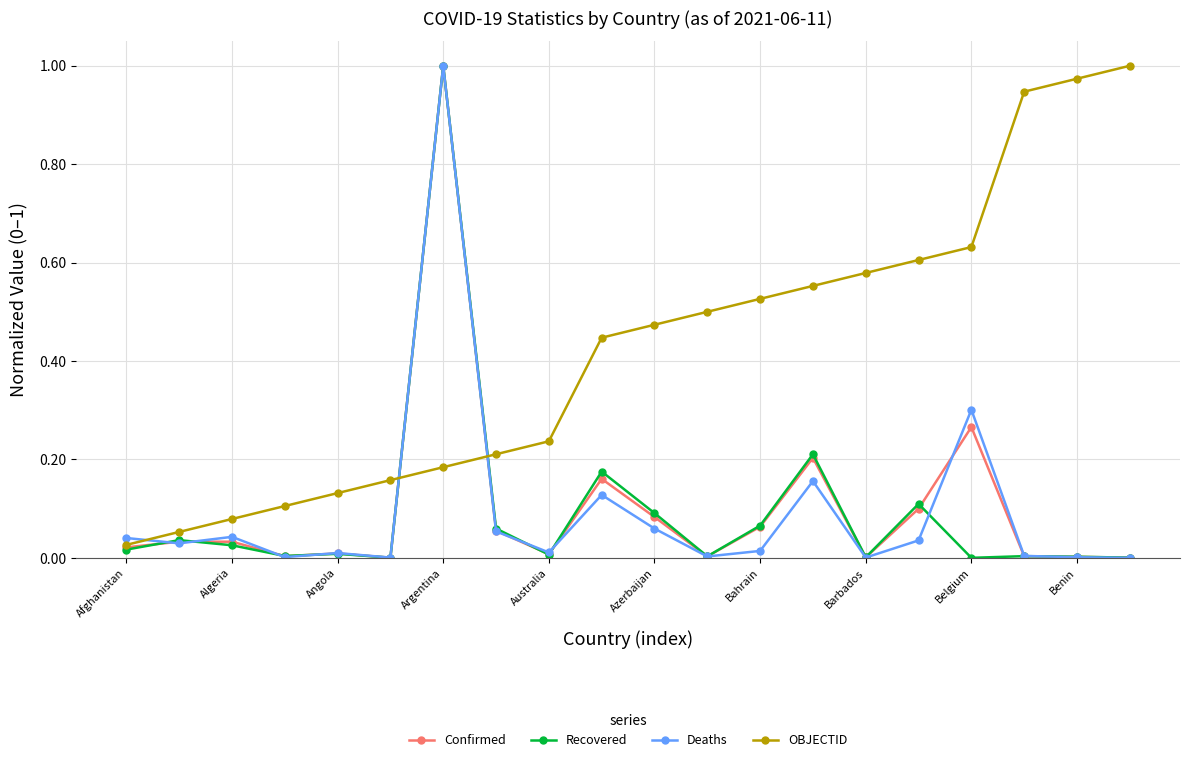

True or false: Confirmed has more than 2 points higher than both neighbors.

True